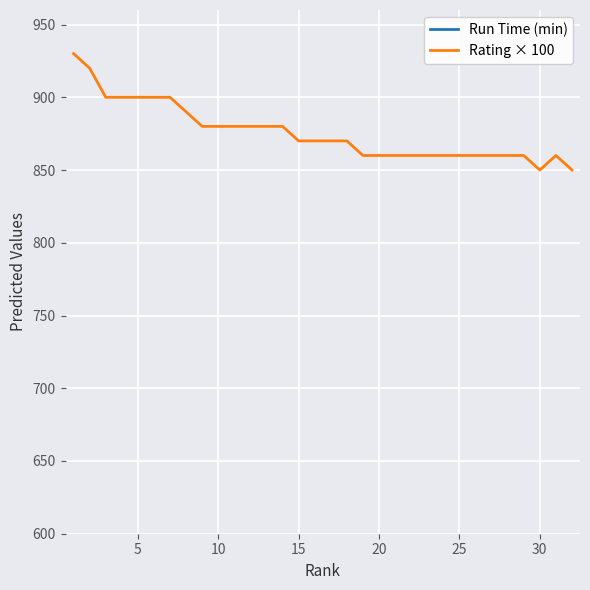

True or false: Rating × 100 has a value of 551.8 at 20.

False